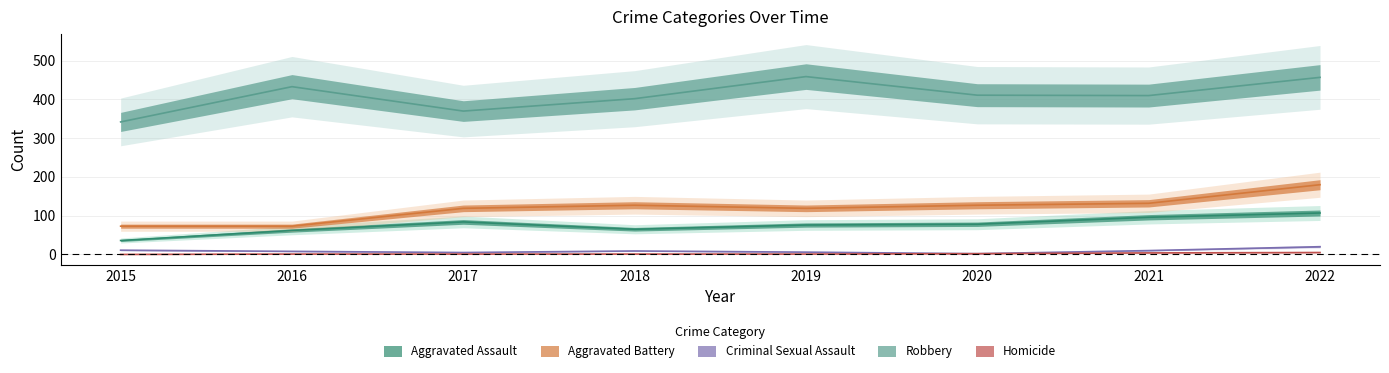

True or false: Homicide has more than 2 interior local peaks.

False